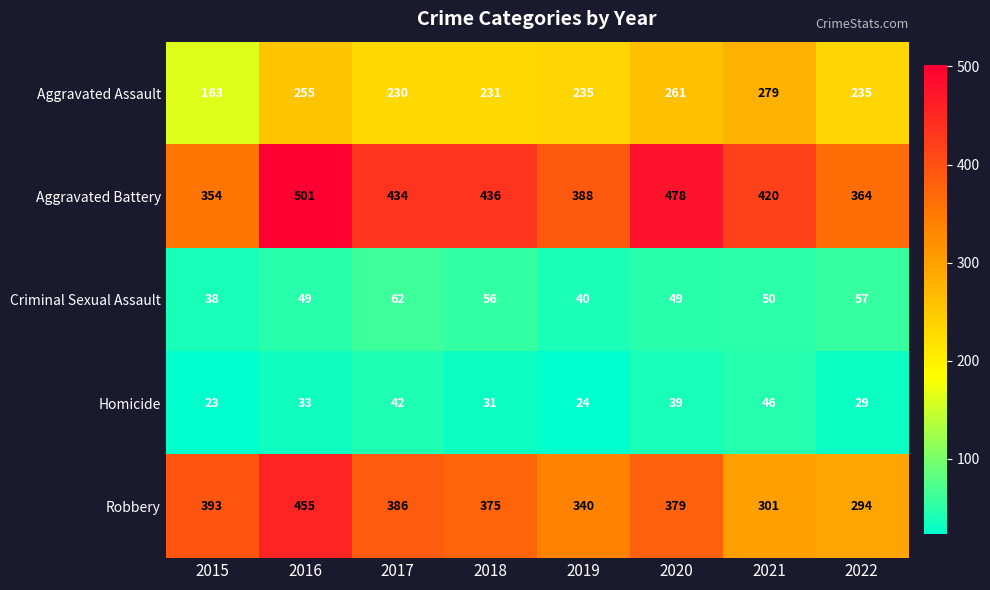

How many distinct data groups are displayed?

5